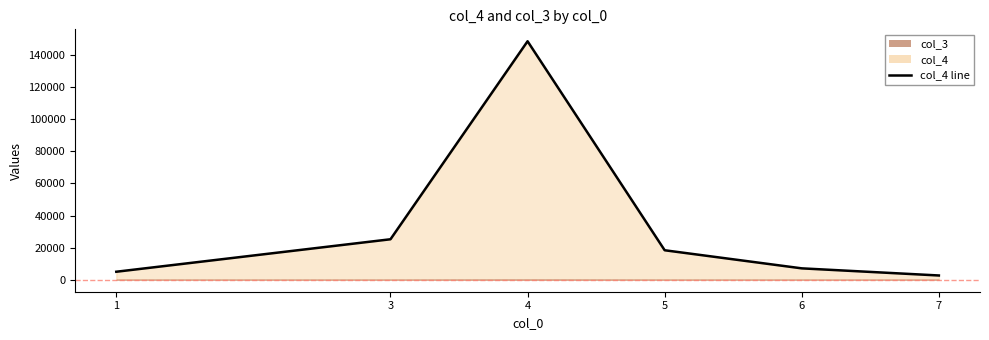

What is the average value?

34493.0